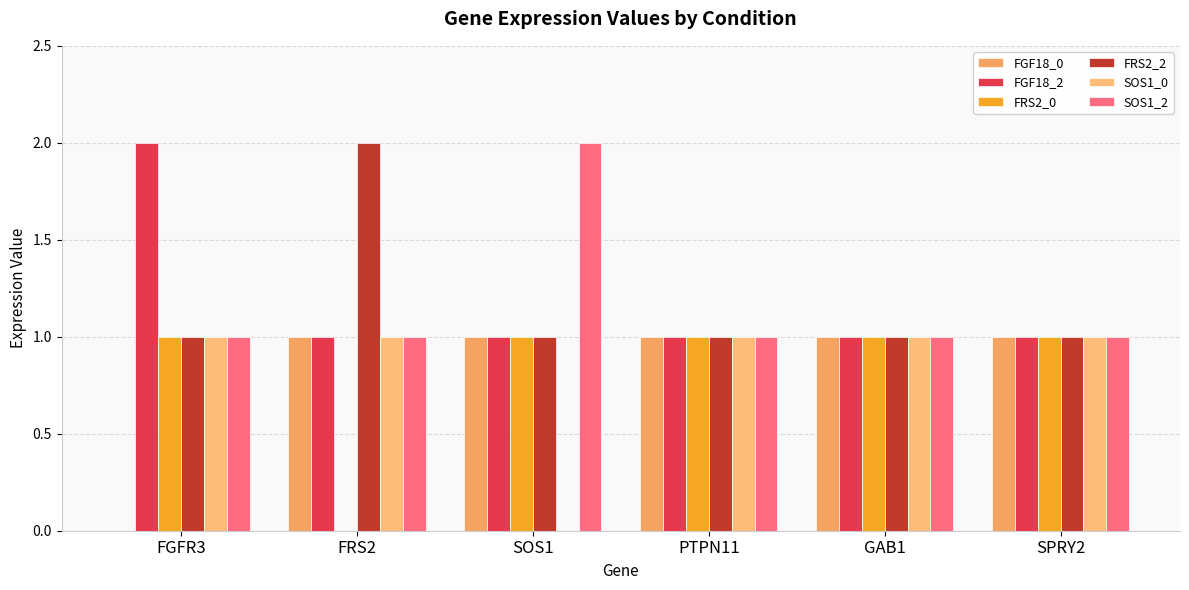

What value does the SOS1_0 series have at GAB1?

1